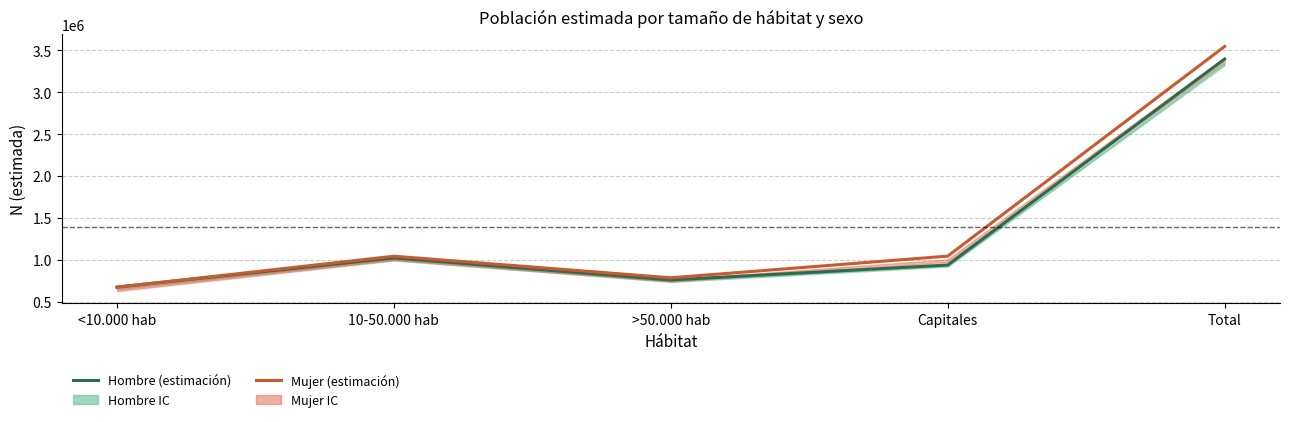

What is the value of the Hombre (estimación) point at the 3rd from the left?

759552